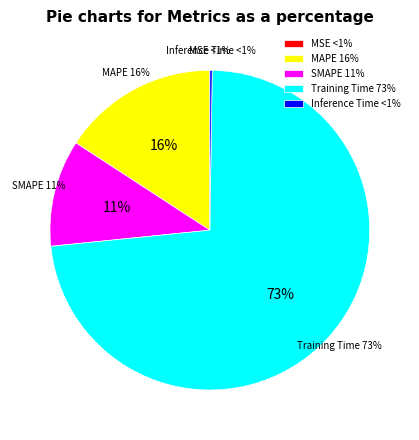

Do Training Time and MSE together represent more than half of the pie?

Yes